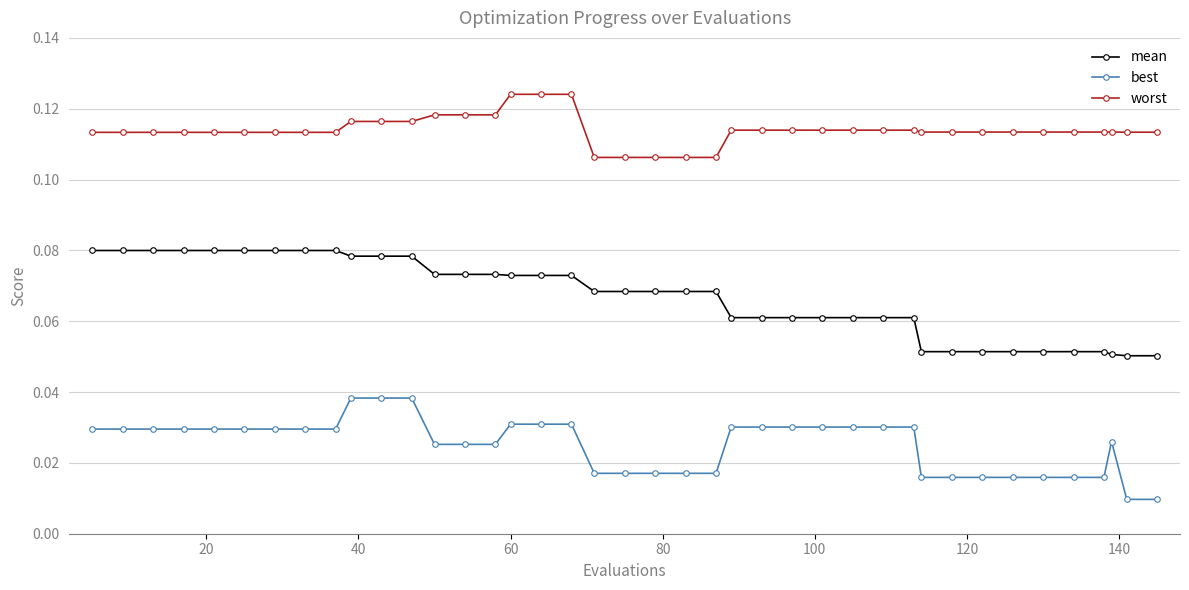

True or false: best and mean cross at least once.

False